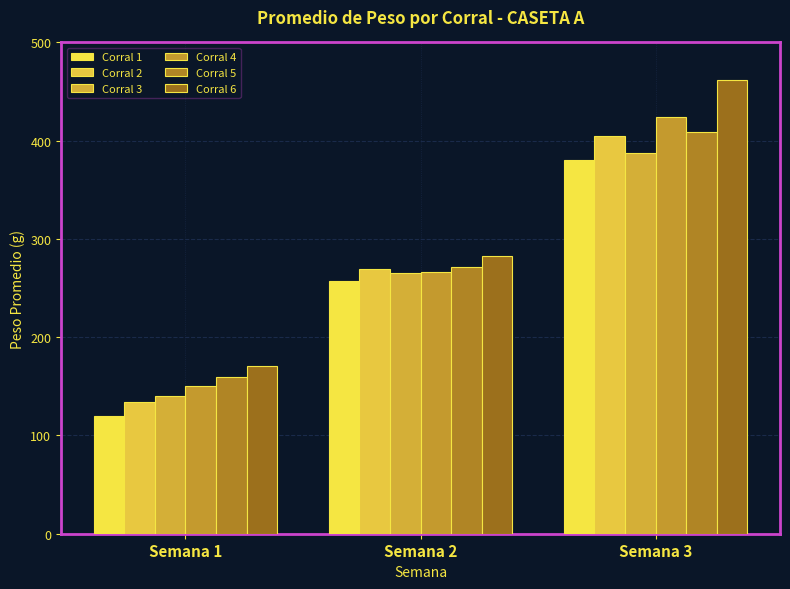

True or false: Corral 1 has a value of 257.4 at Semana 2.

True